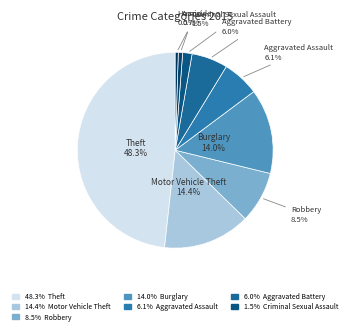

Rank the categories by value from lowest to highest.

Homicide, Arson, Criminal Sexual Assault, Aggravated Battery, Aggravated Assault, Robbery, Burglary, Motor Vehicle Theft, Theft